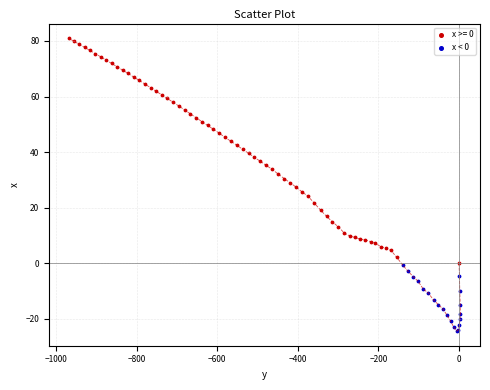

Which series has the largest Y range (max minus min)?

x >= 0